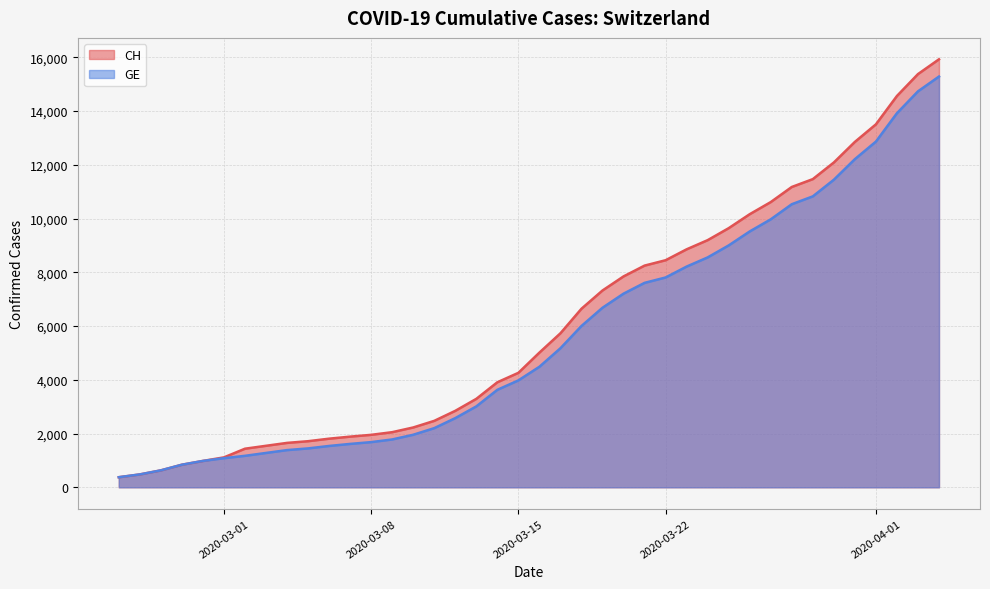

Rank the series by their maximum value, from lowest to highest.

GE, CH